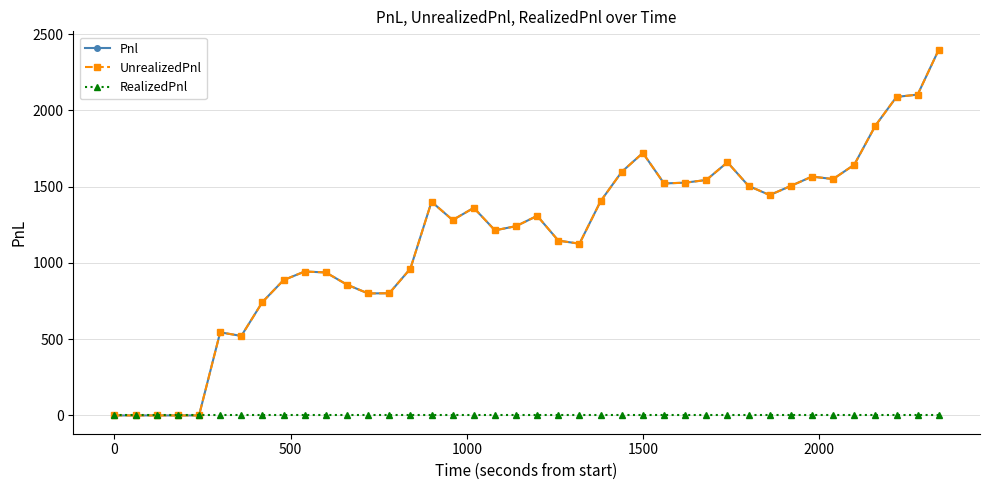

Does the chart have visible grid lines?

Yes